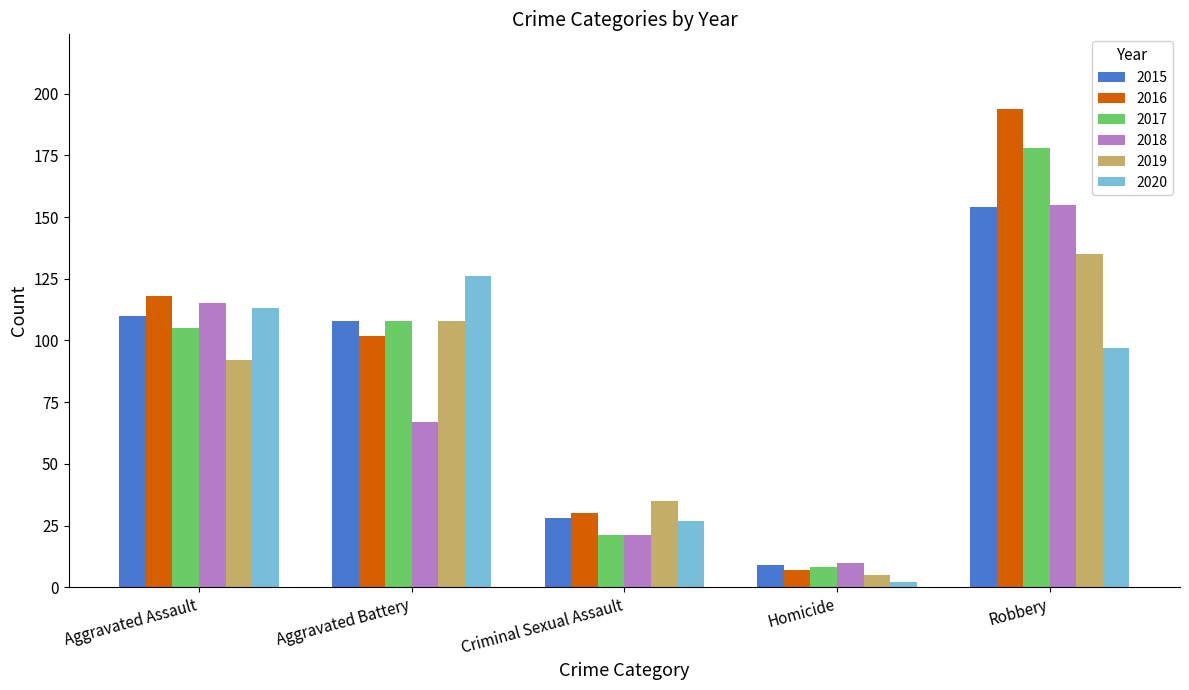

Which series changed the most between Aggravated Assault and Robbery?

2016